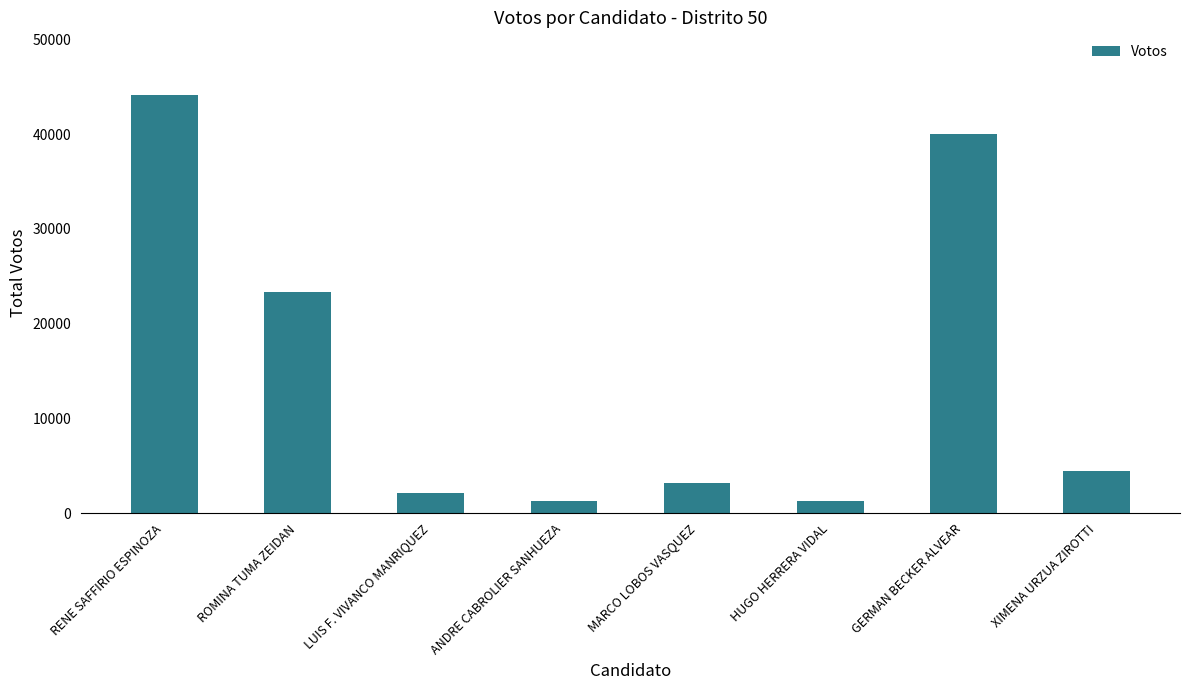

What is the maximum value shown in the chart?

44111